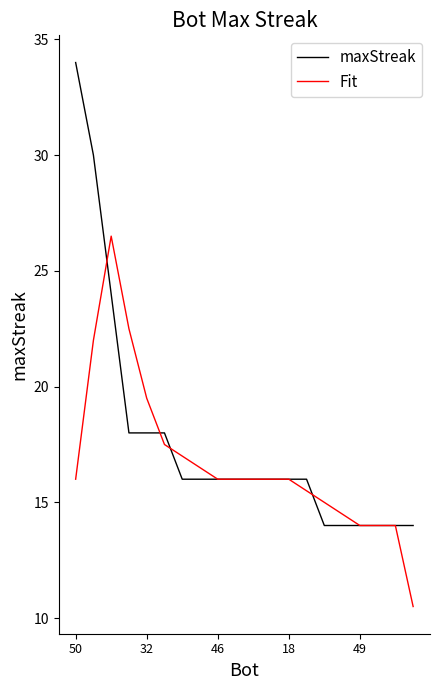

Which series has the largest range (max minus min)?

maxStreak